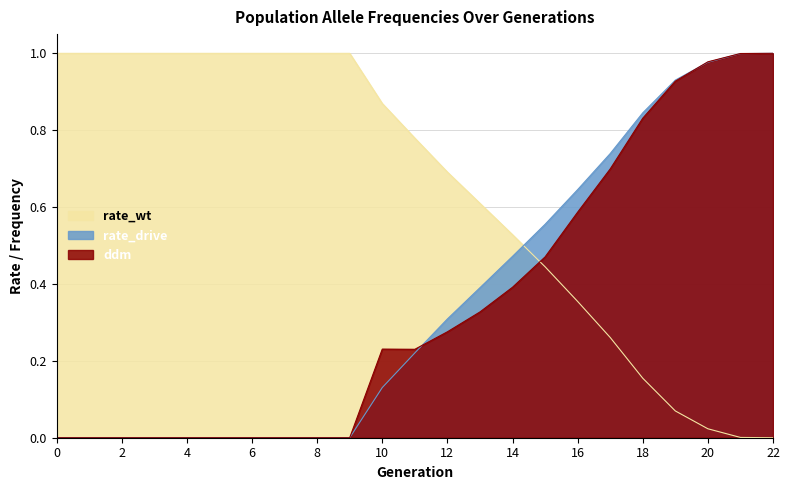

What is the sum of the rate_wt values at 6 and 3?

2.0